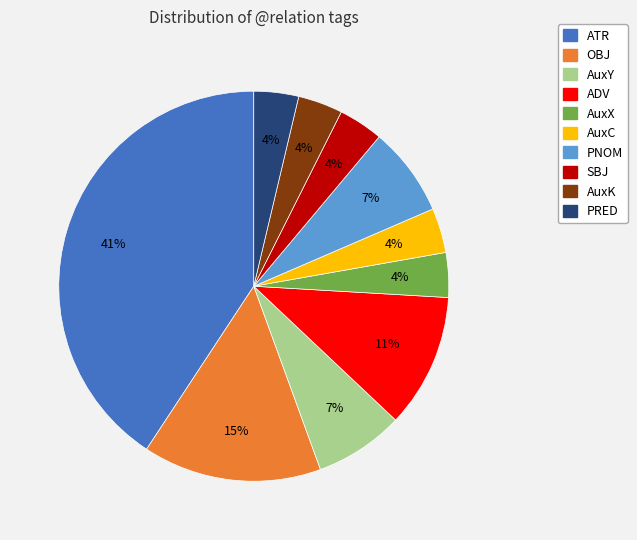

Which has a higher value, PRED or PNOM?

PNOM